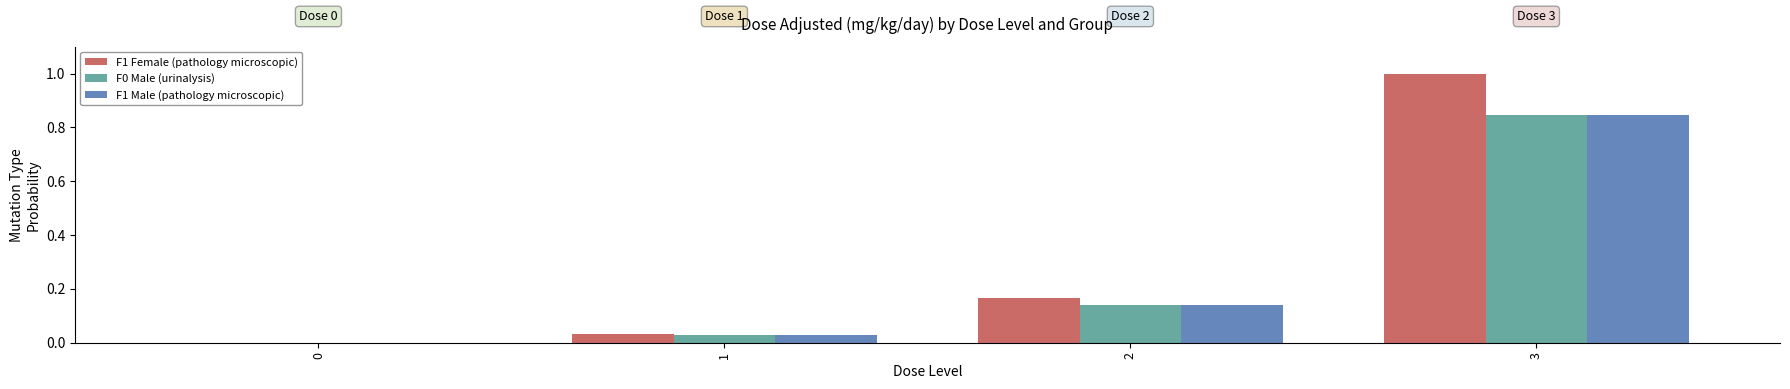

The value of F0 Male (urinalysis) at 1 is 0.0. True or false?

True